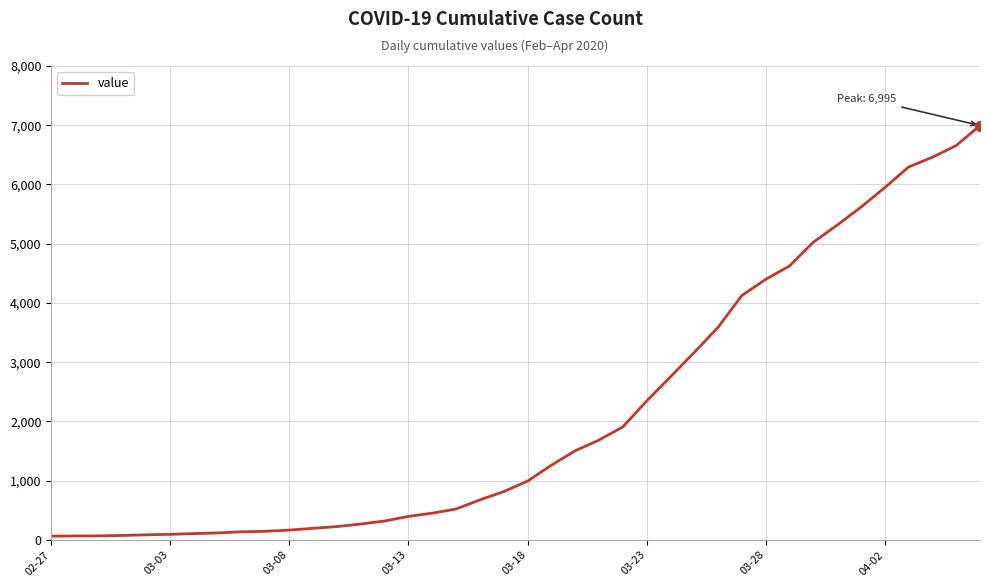

What is the average value?

2142